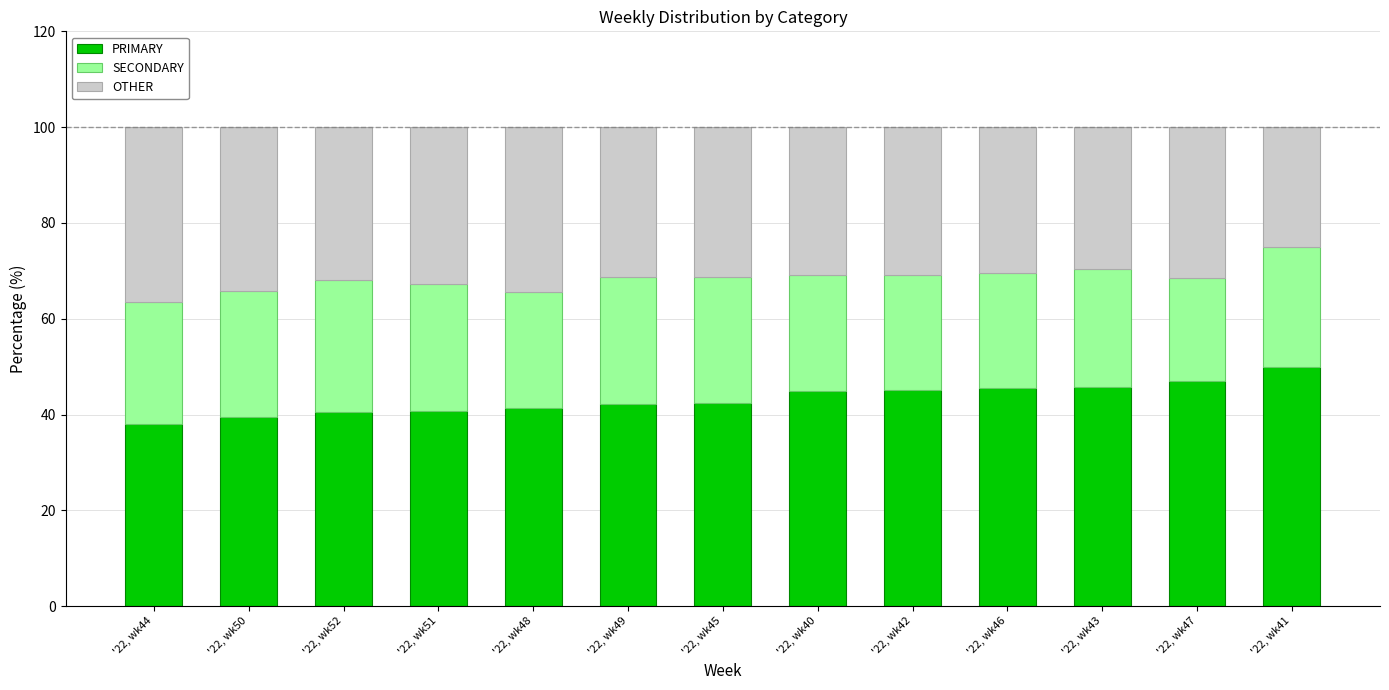

True or false: PRIMARY has a value of 45.8 at '22, wk43.

True